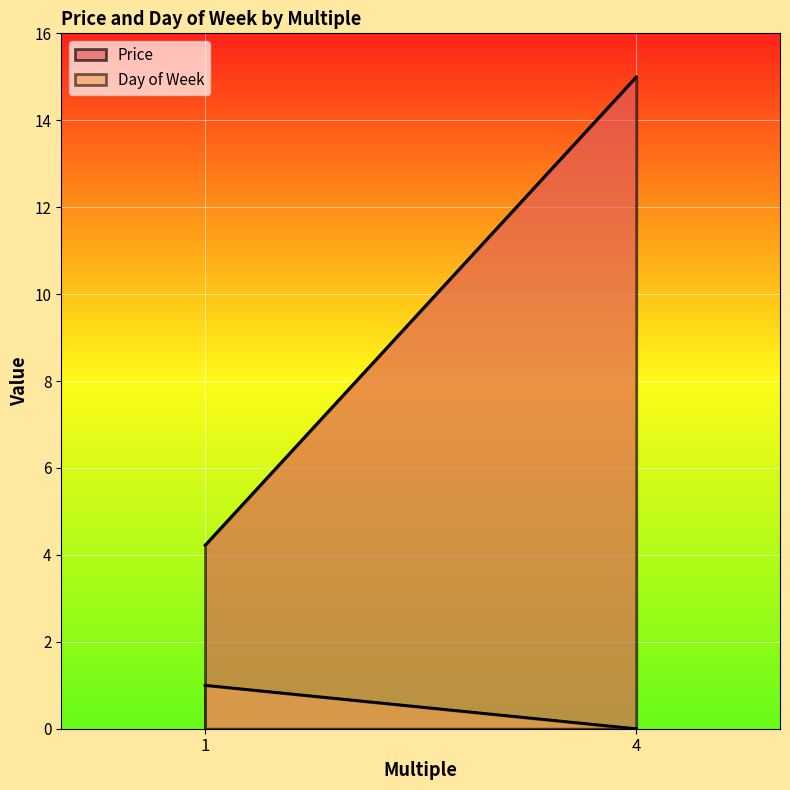

Reading right to left, list all the values displayed in this chart.

Price: 4=15.0	1=4.2
Day of Week: 4=0.0	1=1.0